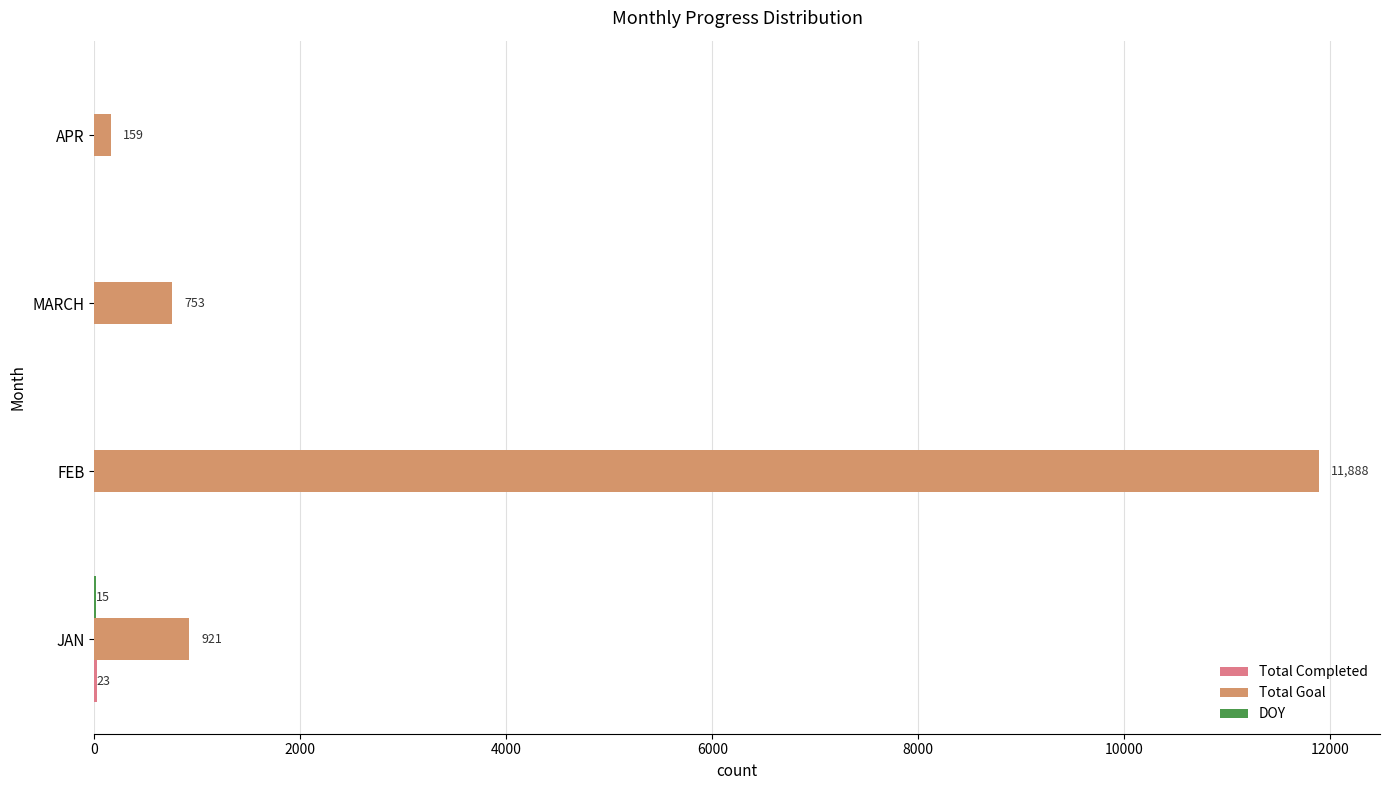

The Total Goal series shows 20773 at FEB. True or false?

False